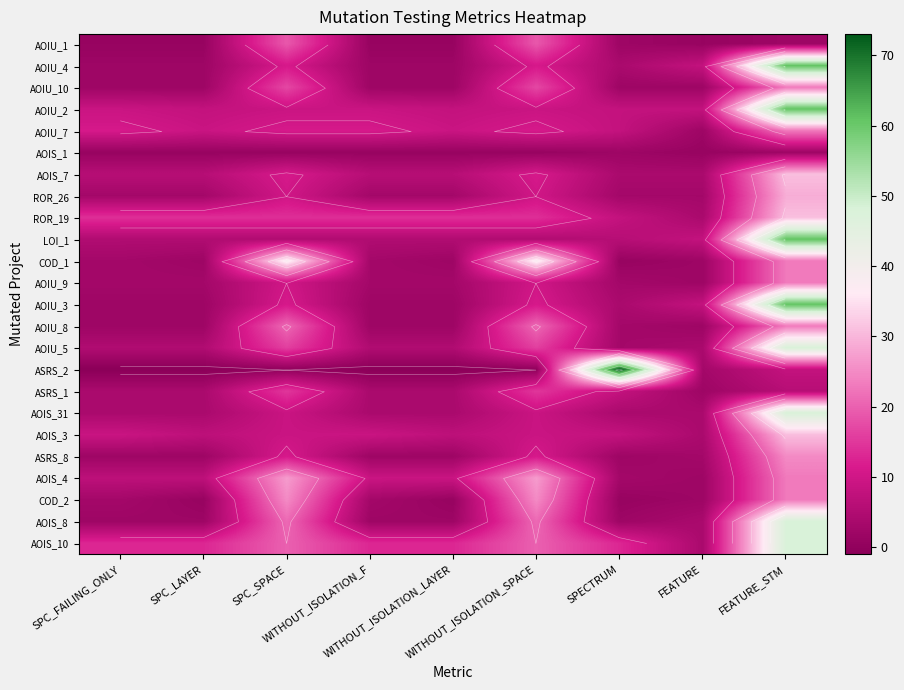

Rank the series by their maximum value, from lowest to highest.

AOIS_1, ASRS_1, AOIU_1, AOIU_10, AOIU_7, AOIU_9, AOIU_8, ASRS_8, COD_2, AOIS_4, ROR_26, AOIS_7, ROR_19, AOIS_3, COD_1, AOIU_5, AOIS_31, AOIS_8, AOIS_10, AOIU_4, AOIU_2, LOI_1, AOIU_3, ASRS_2